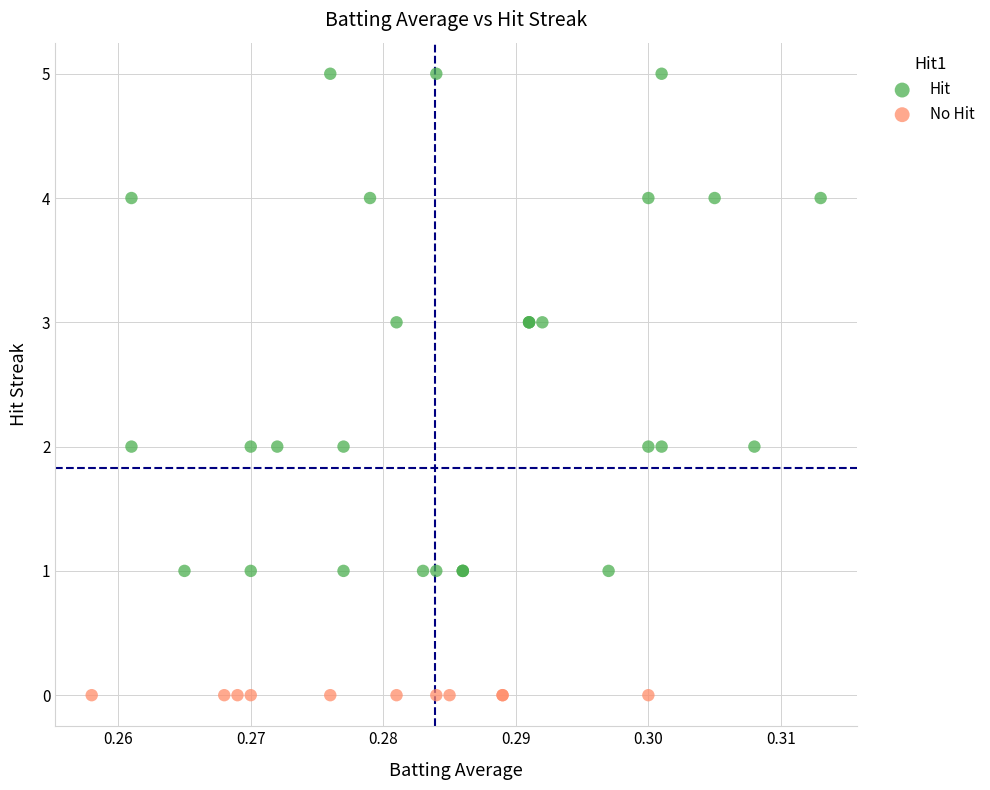

Which series contains the lowest Y value?

No Hit